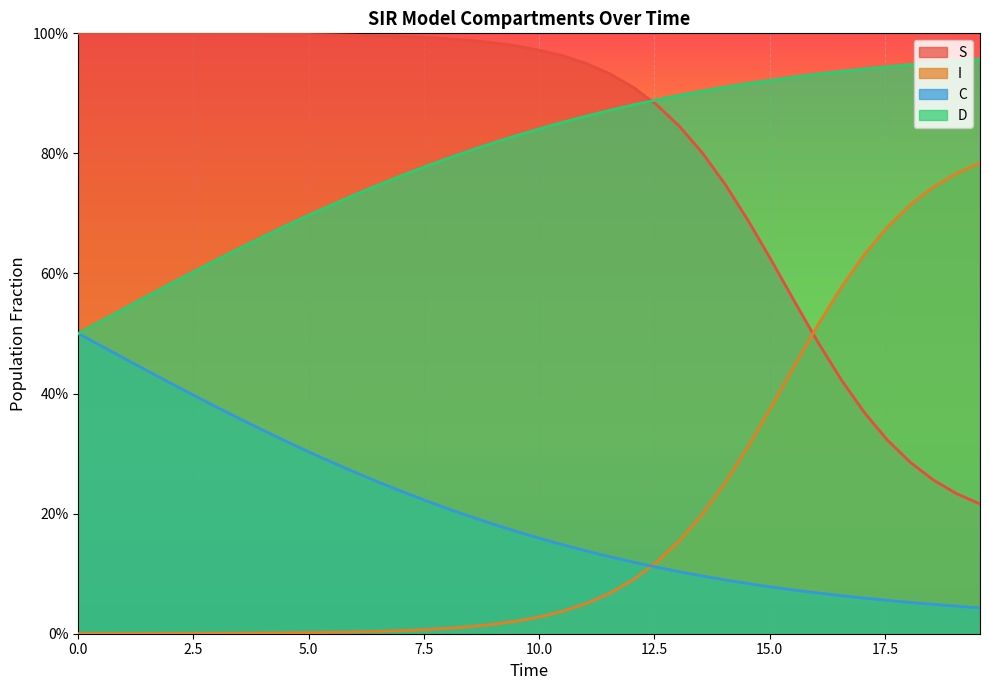

True or false: S has more than 0 interior local peaks.

False